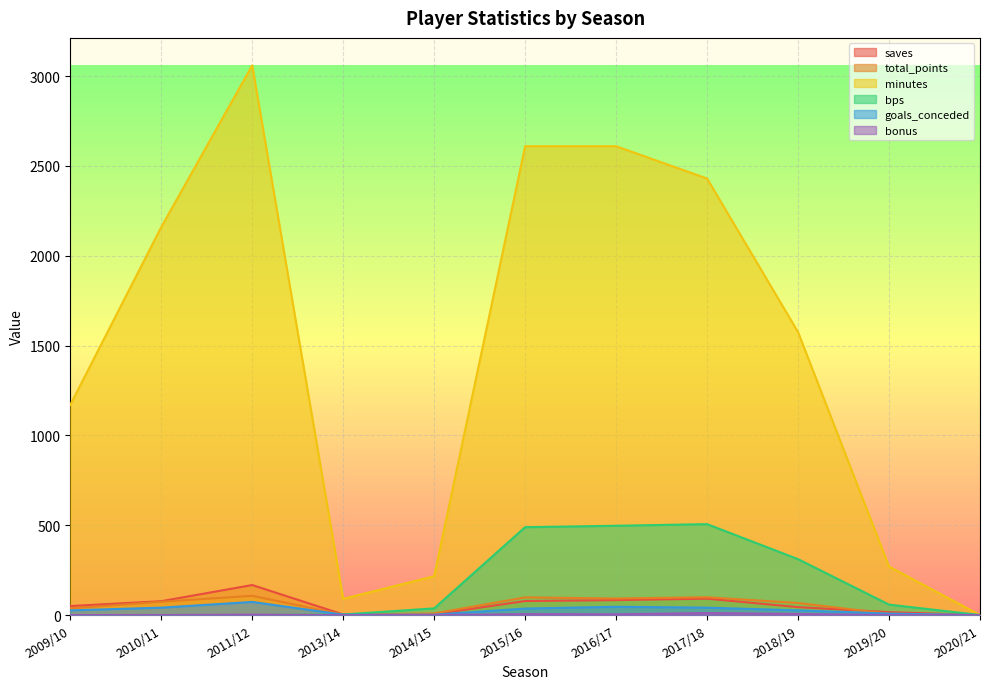

True or false: goals_conceded and bonus cross at least once.

False